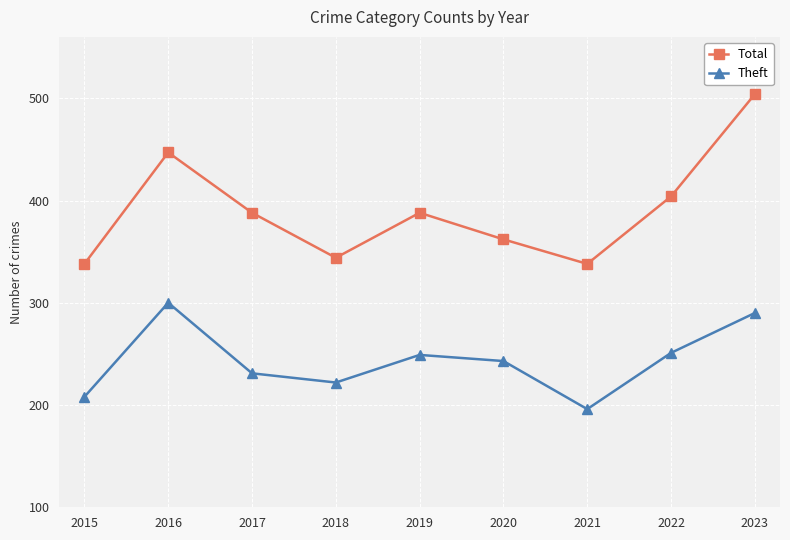

At which label does Total reach its peak?

2023